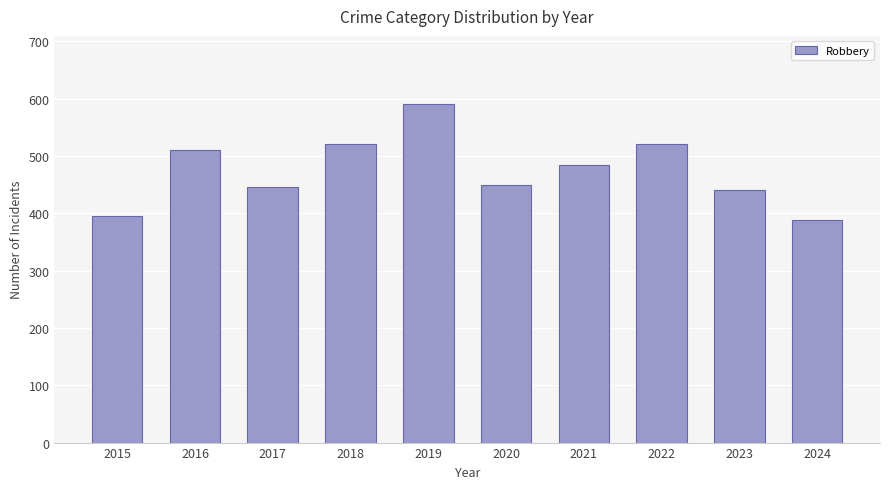

What is the smallest value displayed?

389